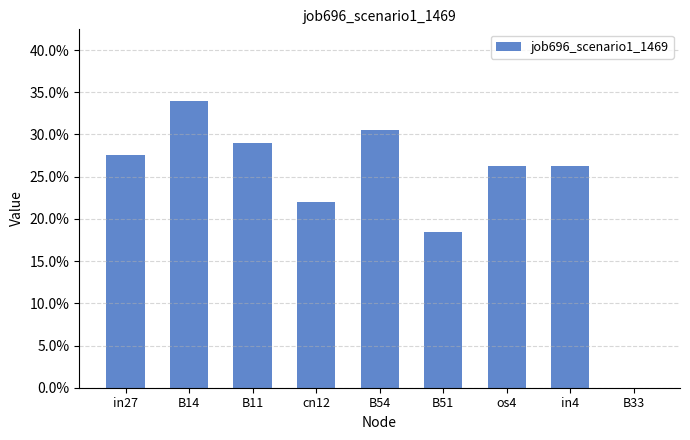

Reading left to right, transcribe all the data shown in this chart.

in27=0.3	B14=0.3	B11=0.3	cn12=0.2	B54=0.3	B51=0.2	os4=0.3	in4=0.3	B33=0.0